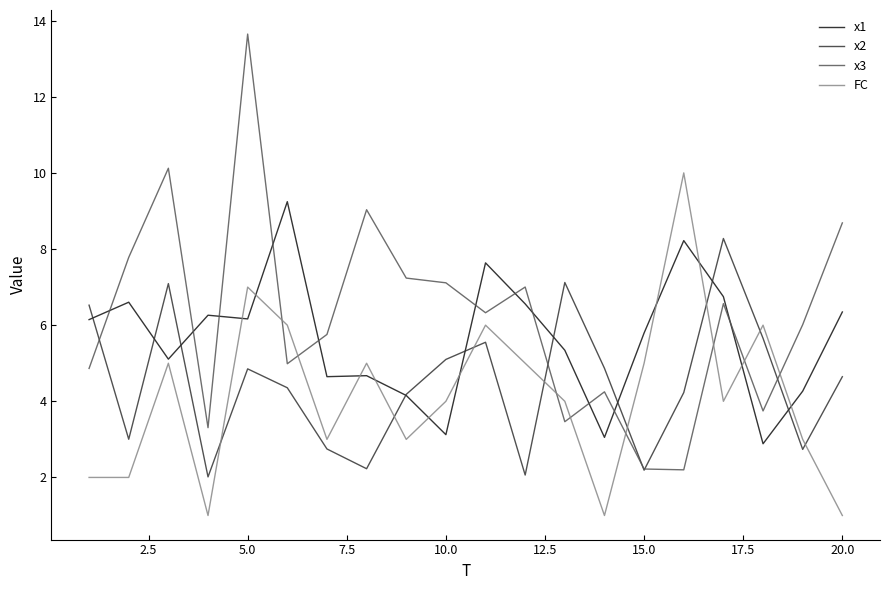

Which series has the largest range (max minus min)?

x3